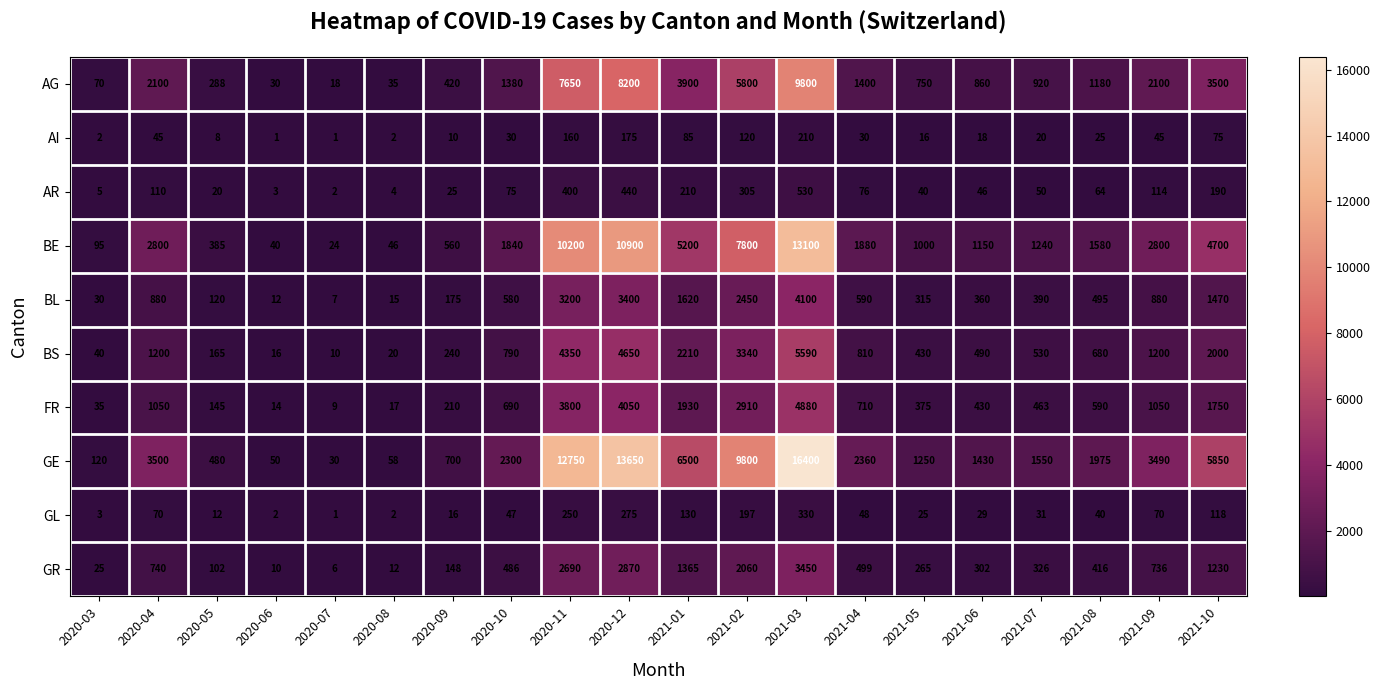

Rank the series at 2021-08 from lowest to highest value.

AI, GL, AR, GR, BL, FR, BS, AG, BE, GE